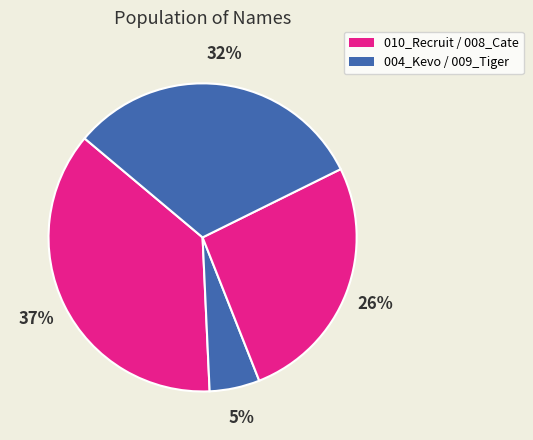

How many slices are in this pie chart?

4